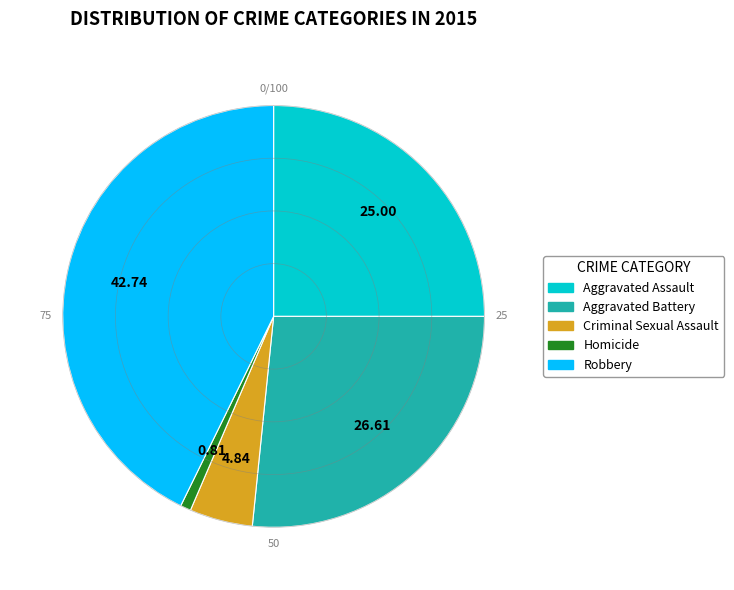

Is the sum of Aggravated Battery and Criminal Sexual Assault greater than half?

No